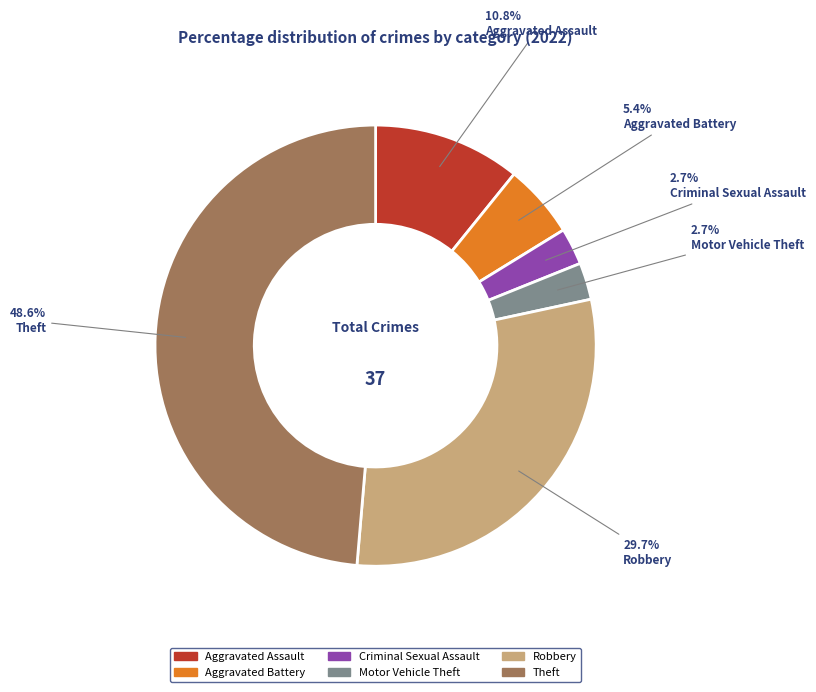

Combined, what portion of the pie is Theft and Criminal Sexual Assault?

51.4%